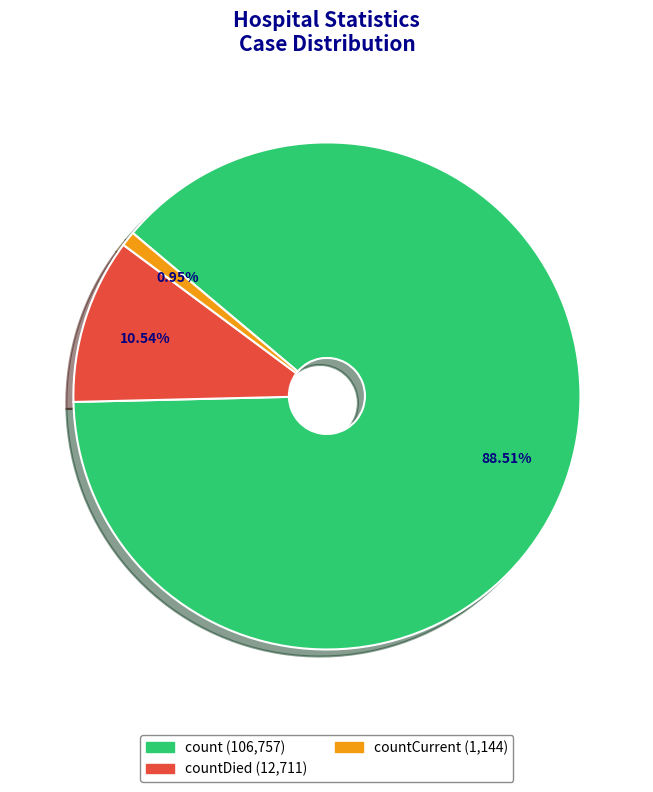

Does any single category account for the majority?

Yes